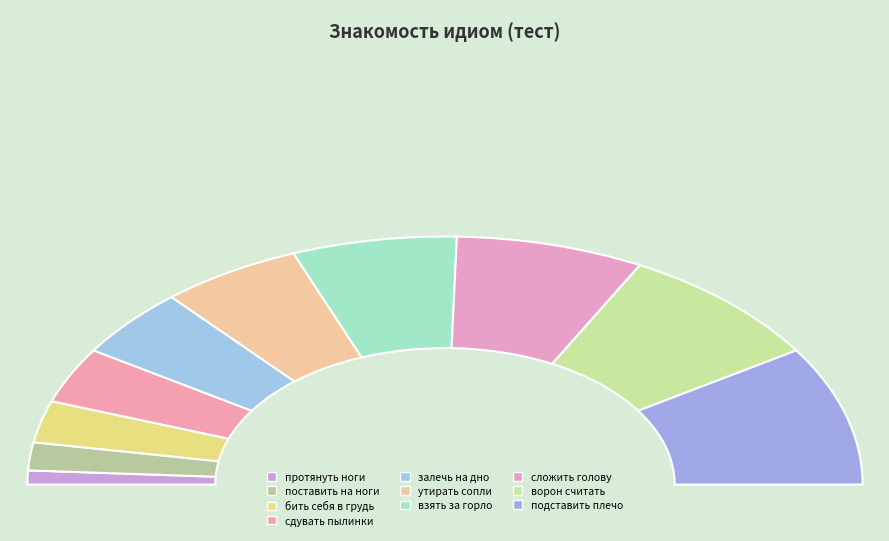

How many slices are in this pie chart?

10